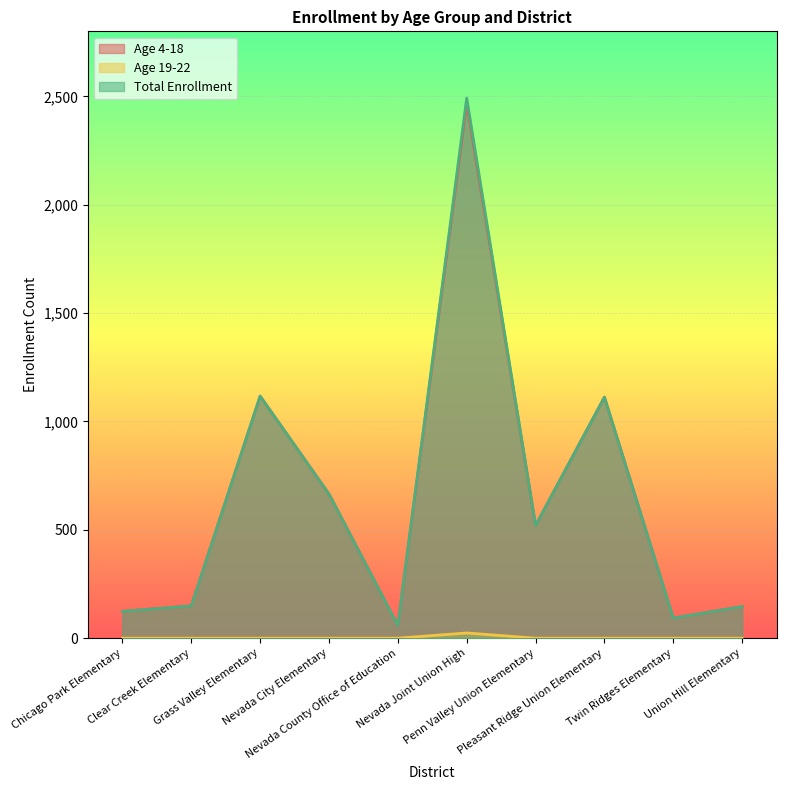

Where does the Total Enrollment series first go above 520?

Grass Valley Elementary